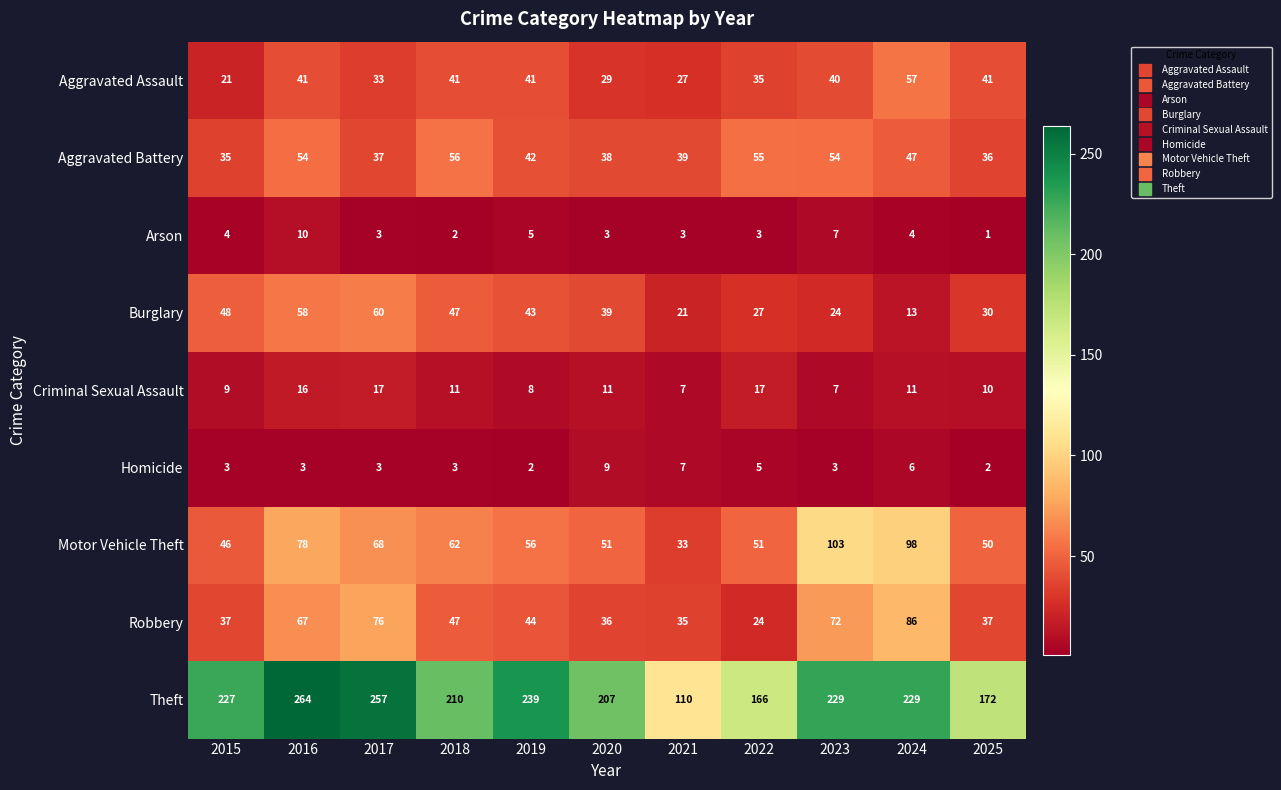

At how many categories does at least one series exceed 49?

11